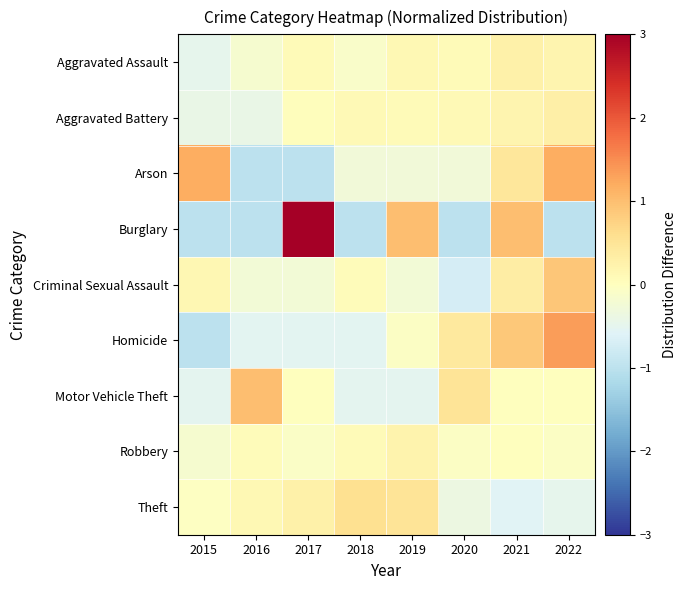

At how many categories does at least one series exceed 0?

8